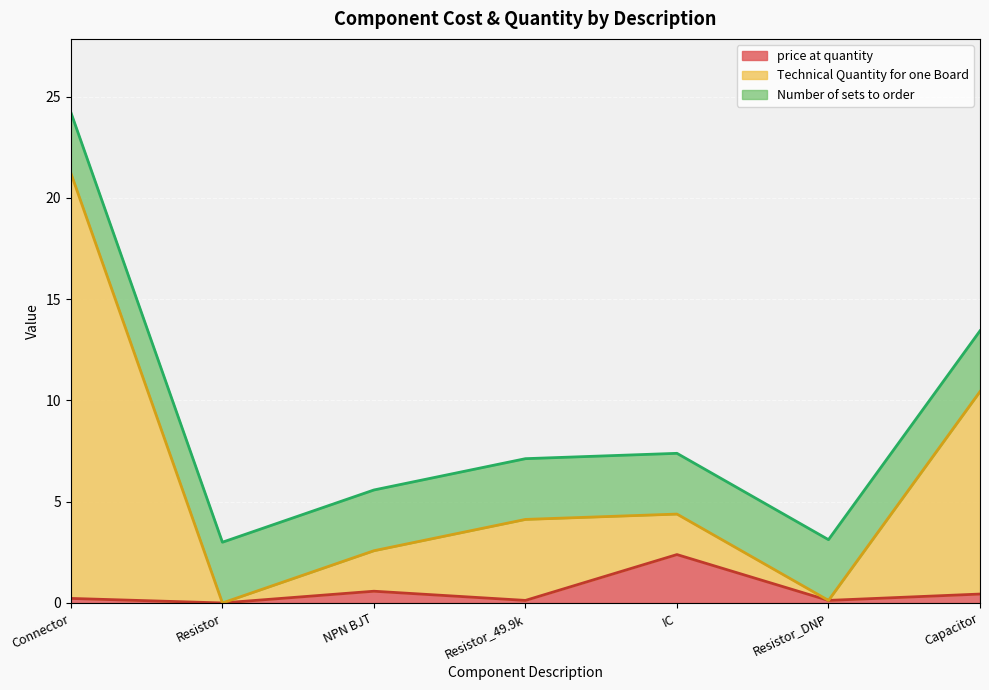

The Technical Quantity for one Board series shows 10.4 at Capacitor. True or false?

True